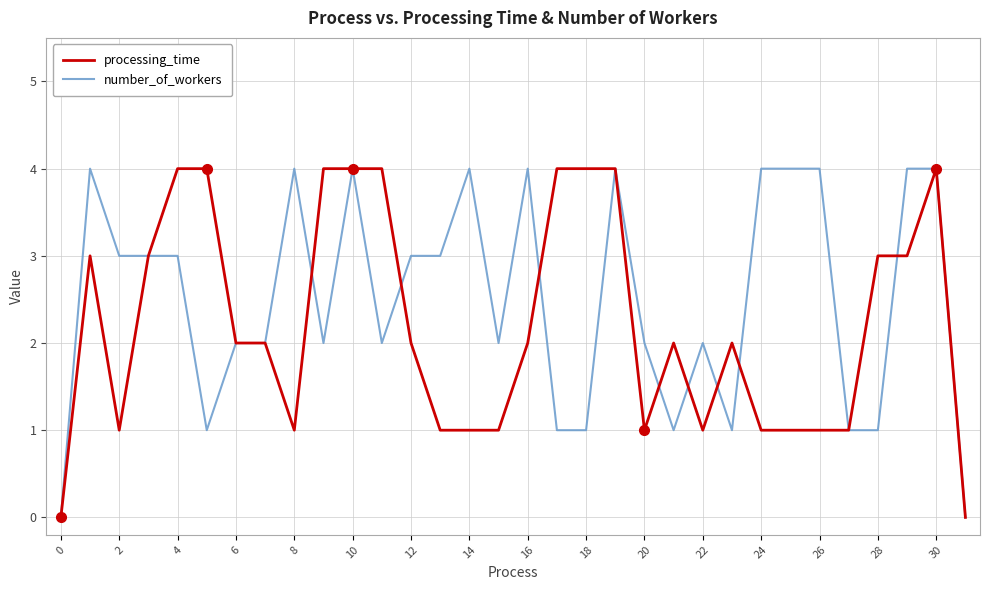

What is the sum of all number_of_workers values?

80